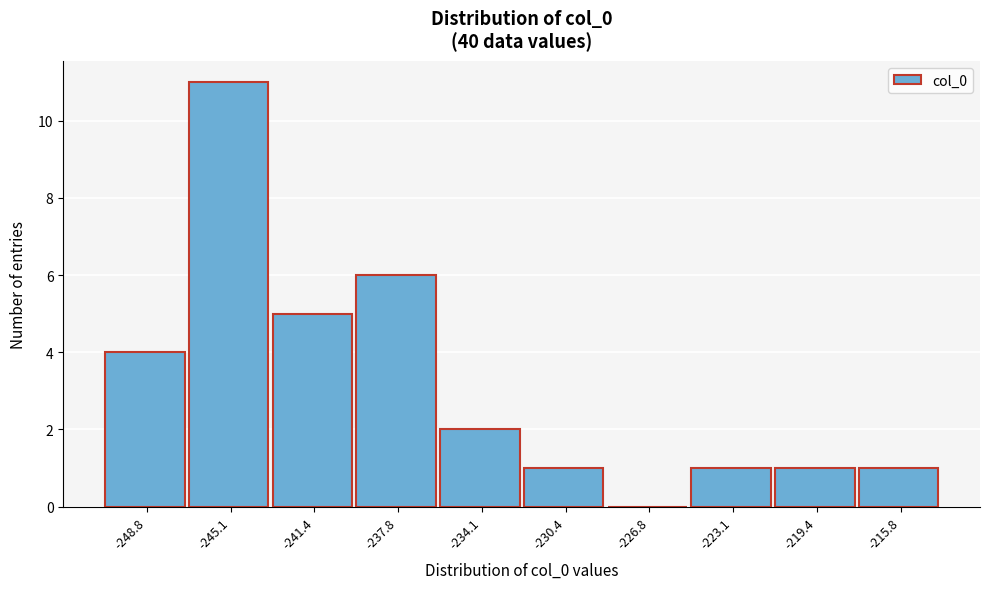

How tall is the bar that spans -232.5 to -228.5 on the x-axis? Neither the bar edges nor the heights are printed on the chart, so give them approximately, as read against the axes.

1